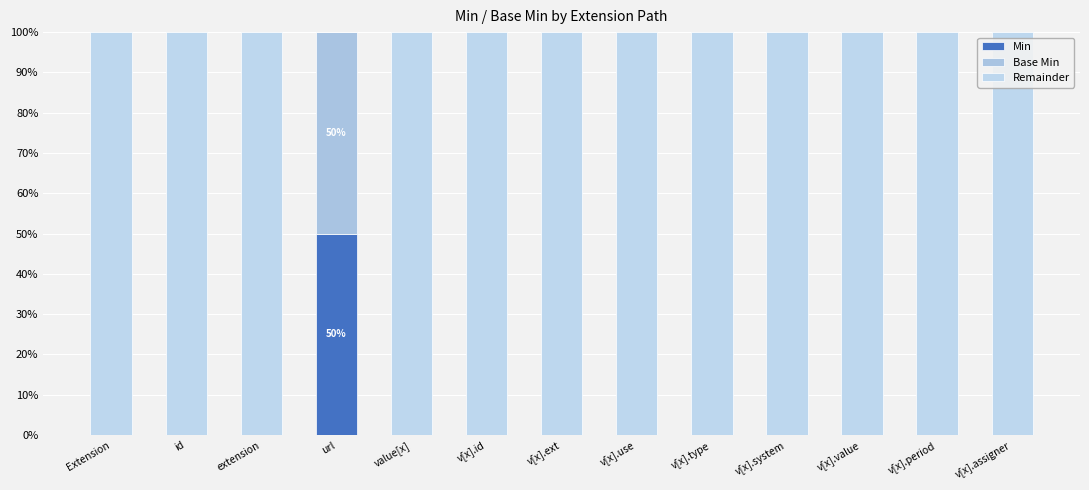

Rank the series at v[x].ext from highest to lowest value.

Remainder, Min, Base Min